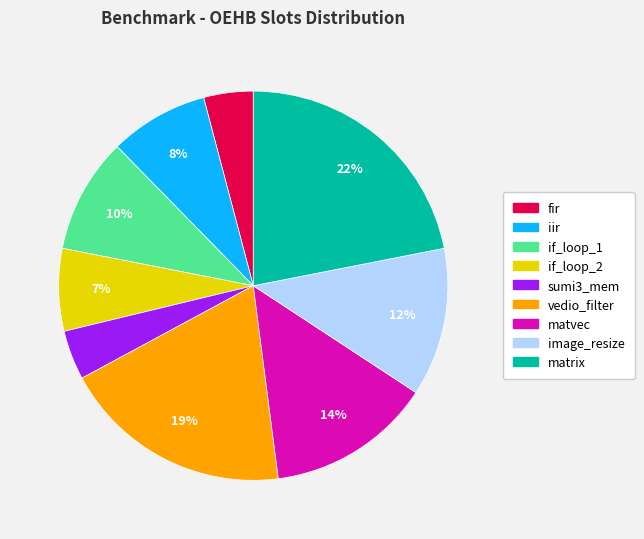

What is the largest slice in the pie chart?

matrix